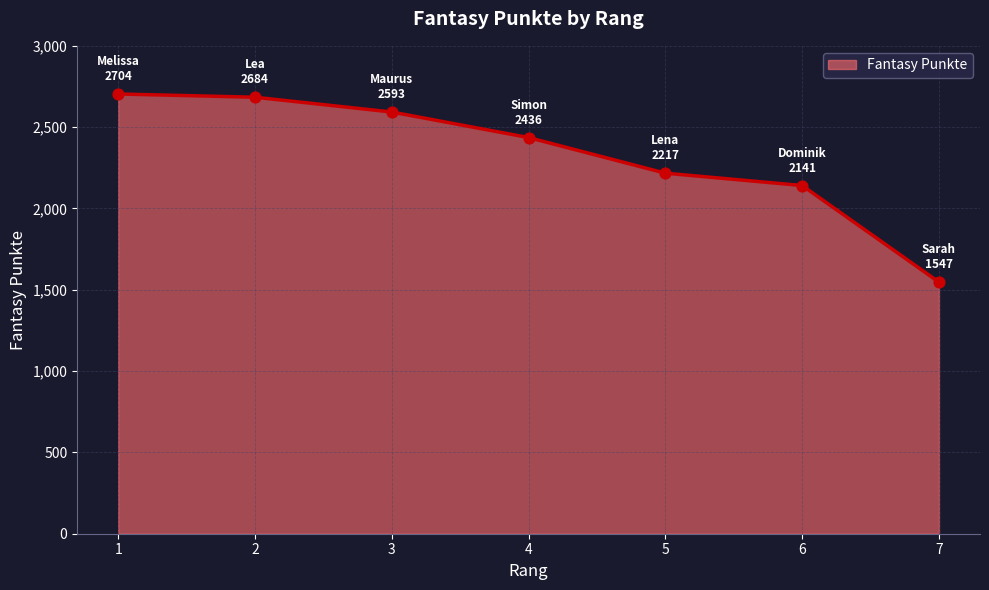

What is the ratio of the value at 1 to the value at 3?

1.0